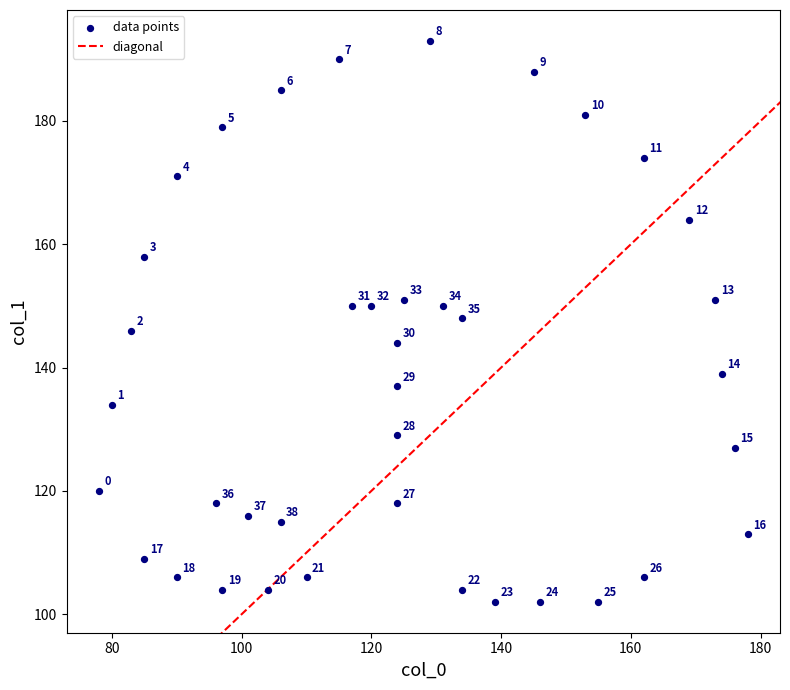

What Y value in the scatter plot is closest to 147?

146